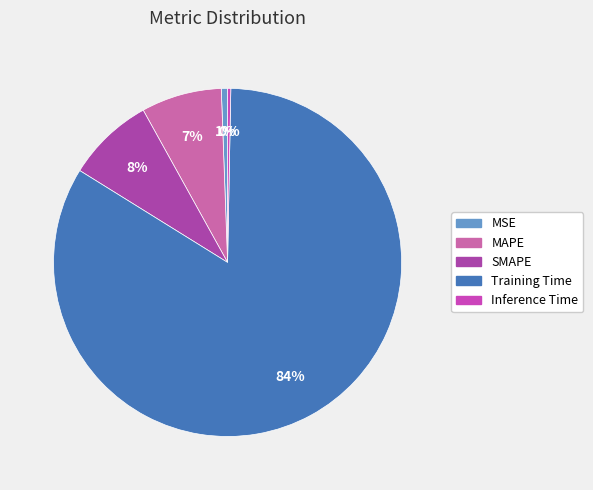

How many segments does this pie chart have?

5